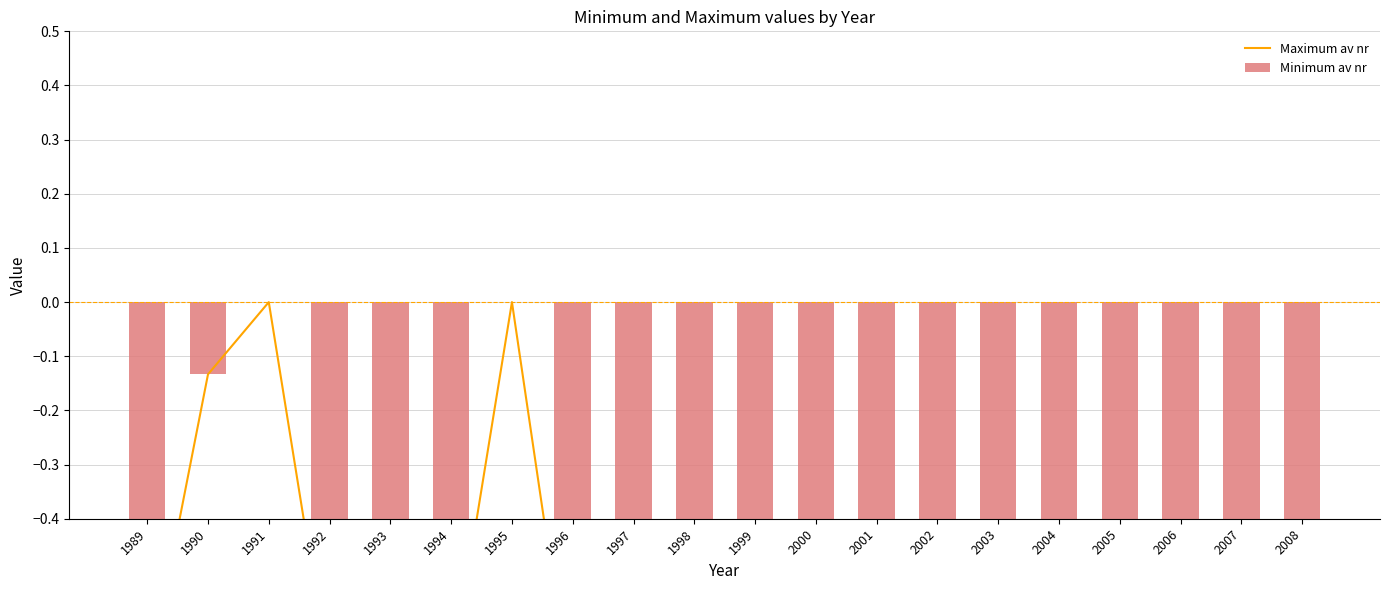

Is the value of Maximum av nr at 1993 greater than the value of Minimum av nr at 1991?

No